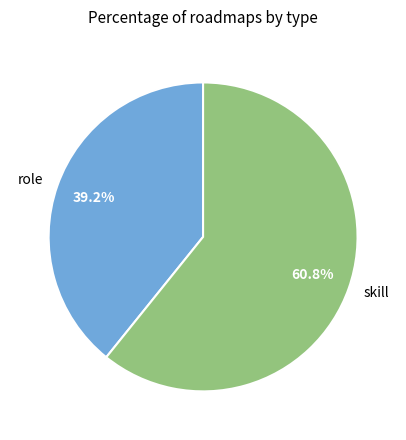

To the nearest percent, what is the difference between the largest and smallest slice percentages?

22%